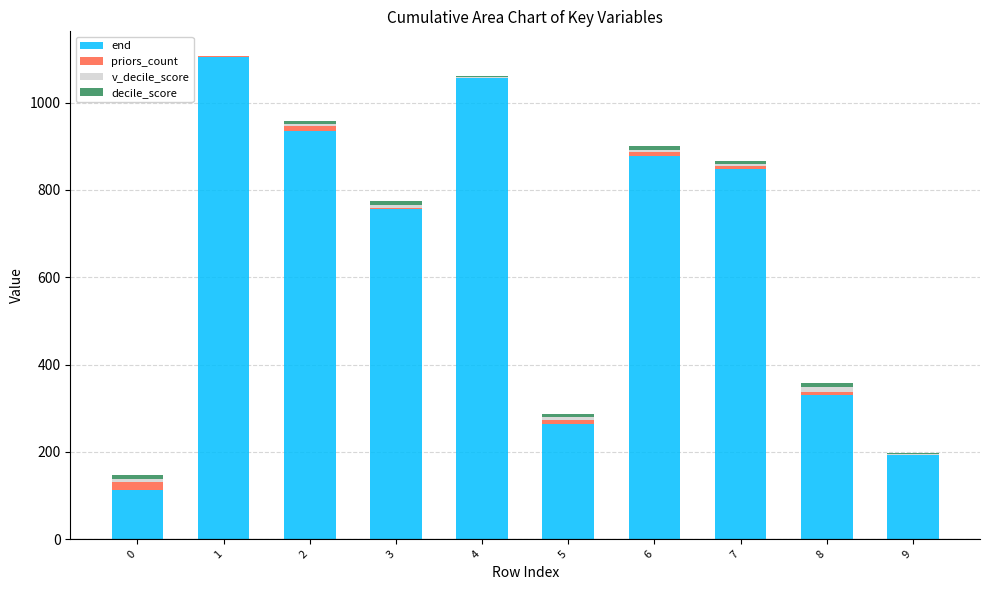

Count the number of data series in this chart.

4